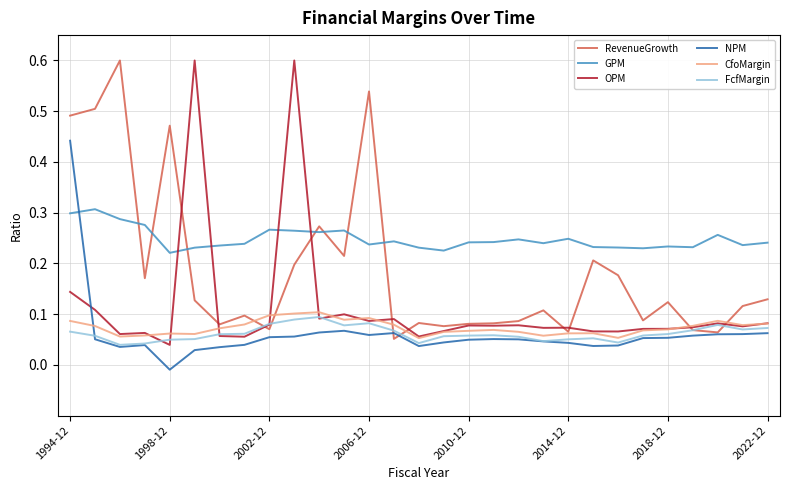

Is this an area chart (filled region under the line)?

No